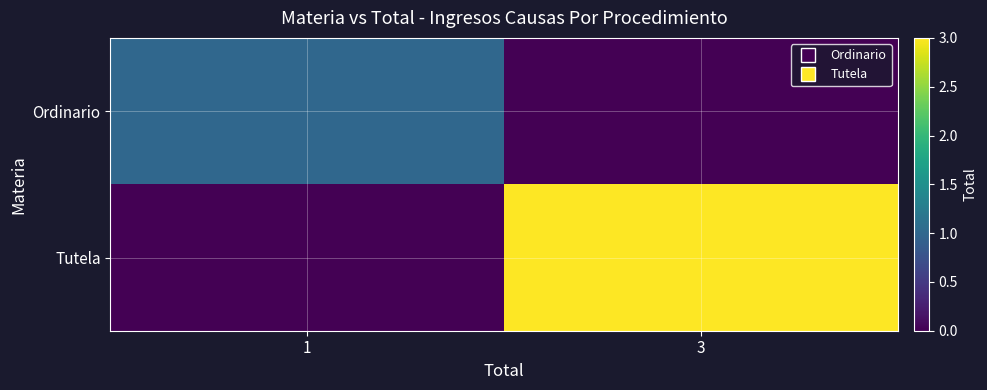

Reading left to right, what are all the values shown in this chart?

Ordinario: 1=1	3=0
Tutela: 1=0	3=3